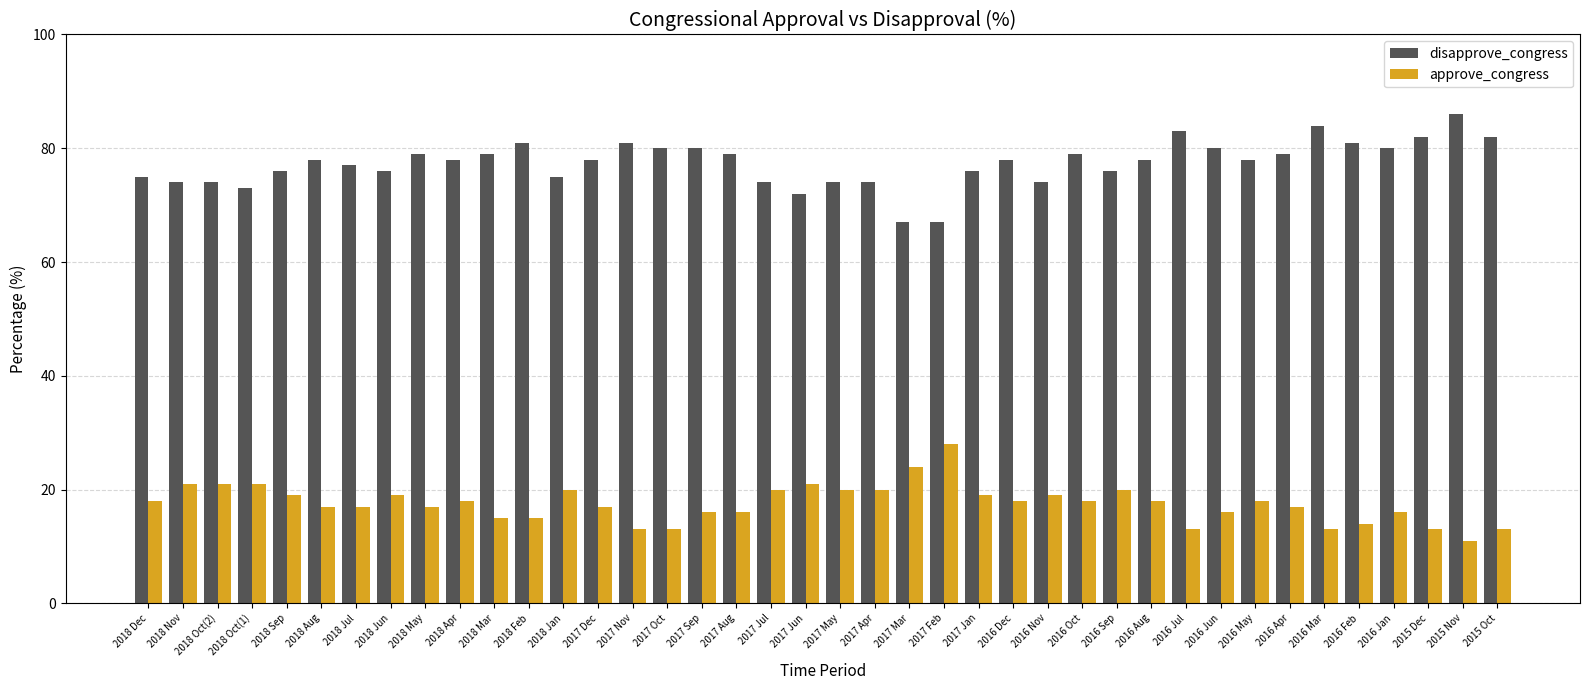

At which category does the chart reach its minimum across all series?

2015 Nov